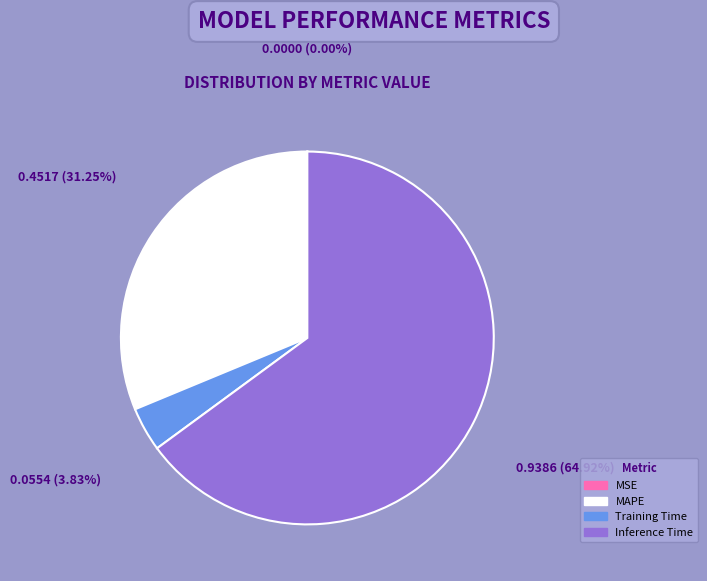

To the nearest percent, what percentage of the pie is Inference Time?

65%